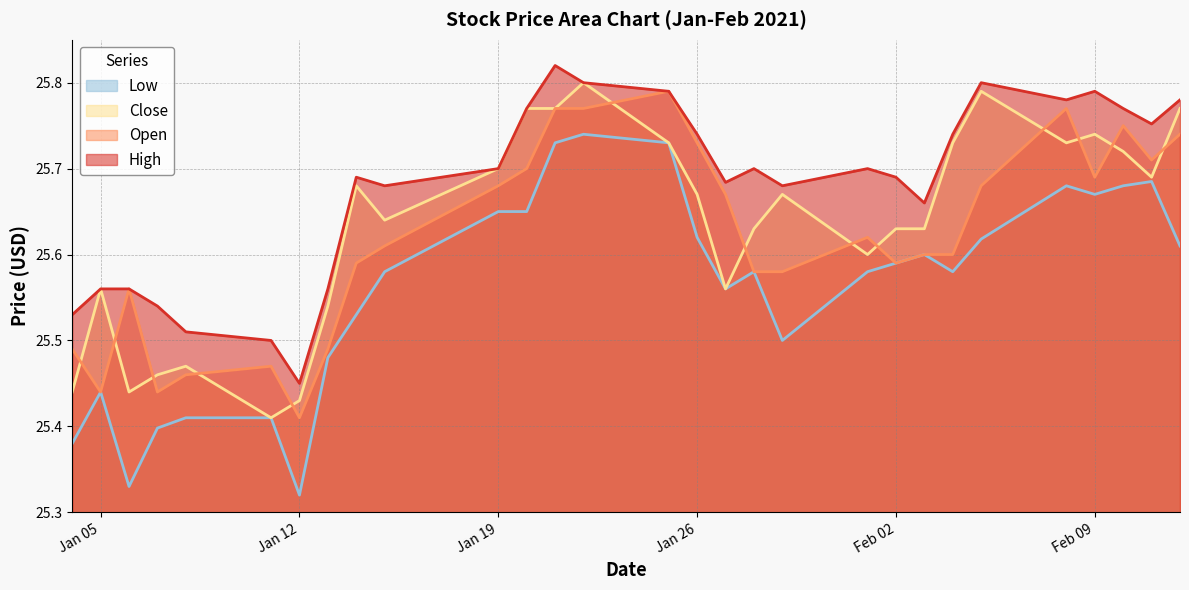

Which series has the widest spread of values?

Low